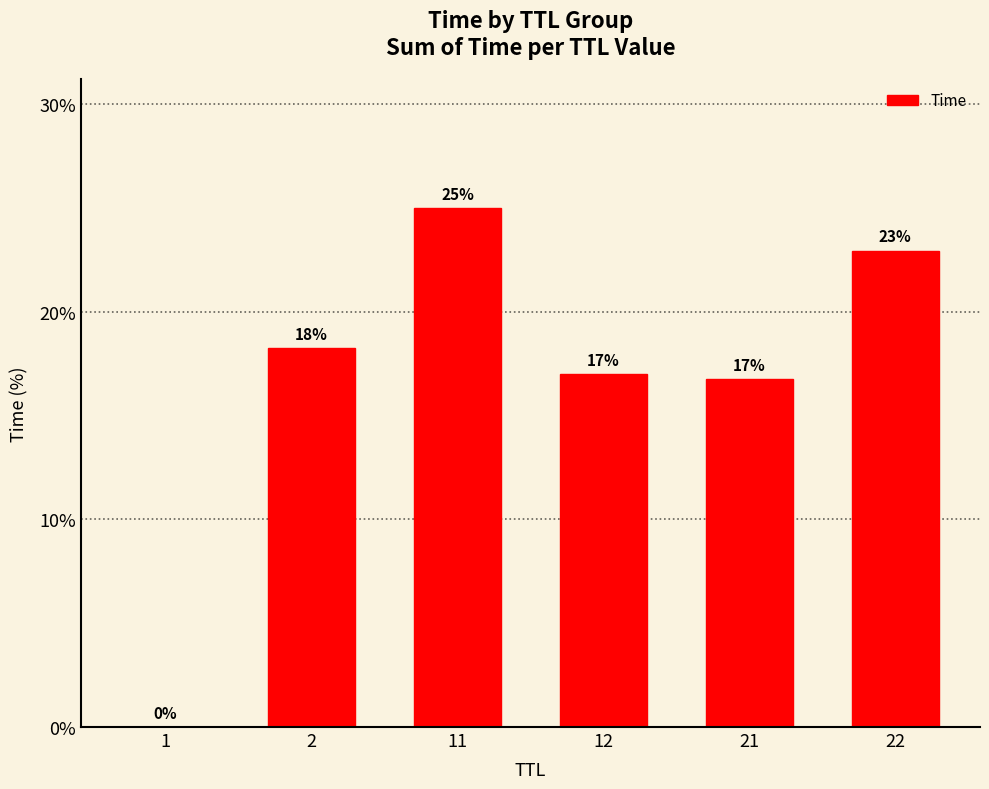

What is the maximum value shown in the chart?

25.0